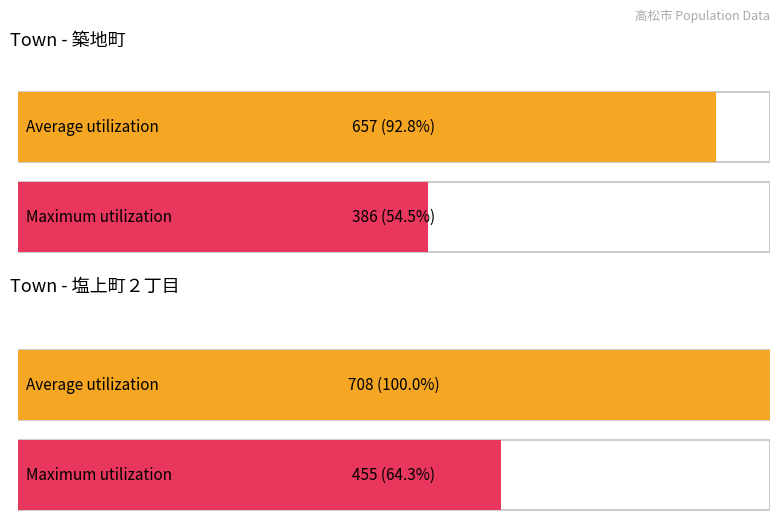

Count the number of data series in this chart.

2